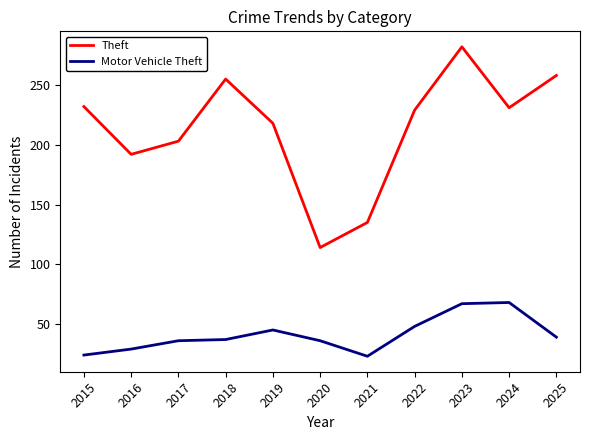

What are all the series names shown in the legend?

Theft, Motor Vehicle Theft